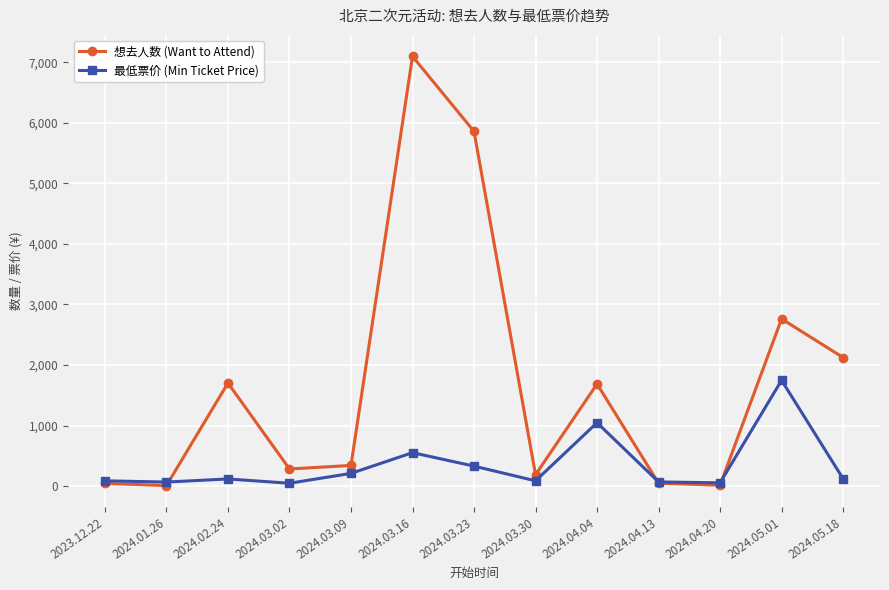

True or false: 想去人数 (Want to Attend) has a value of 46 at 2023.12.22.

True